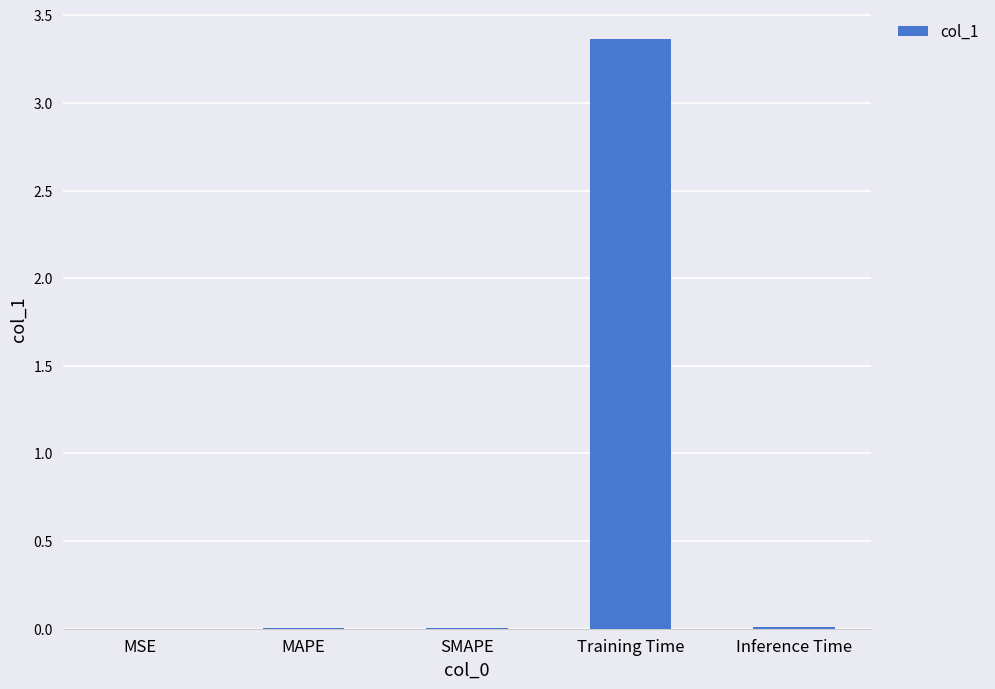

Between MAPE and Training Time, which is larger?

Training Time